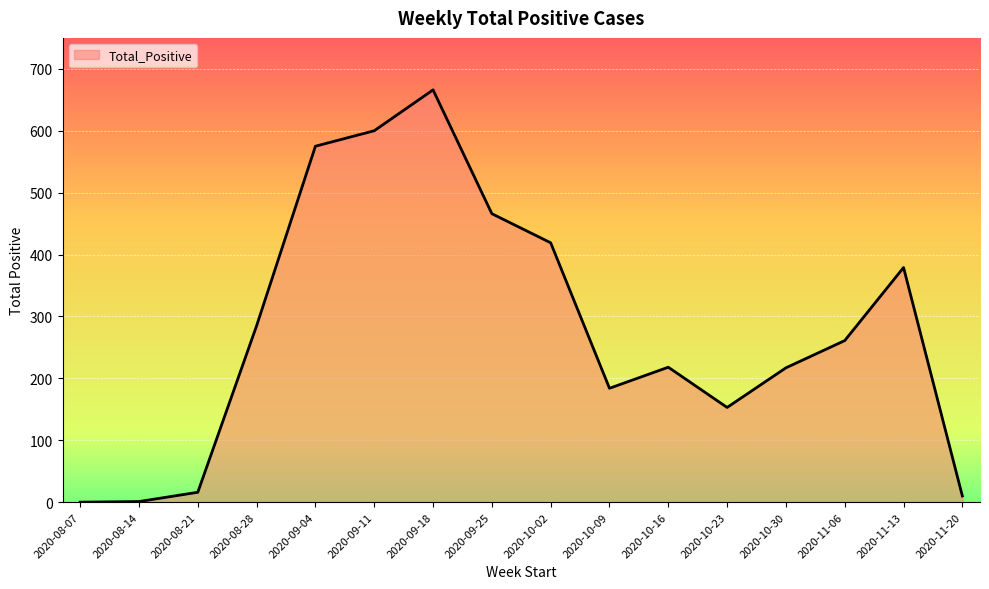

Is it true that the value at 2020-10-30 is 283?

False